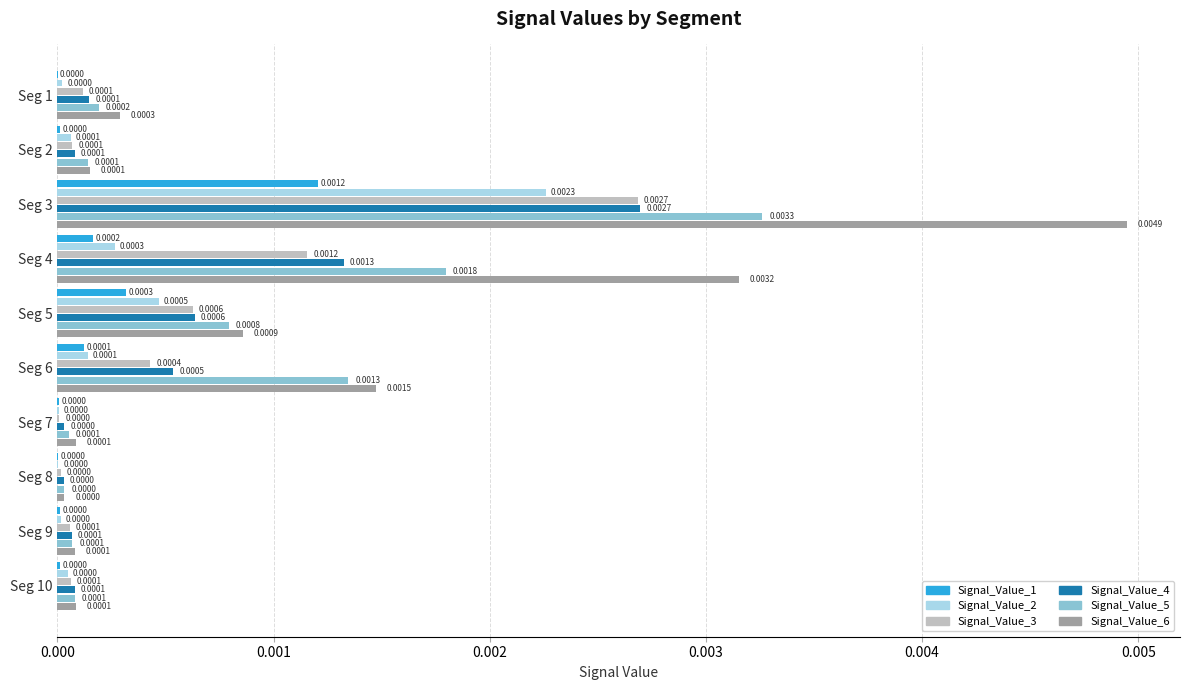

How many categories are shown in the chart?

10